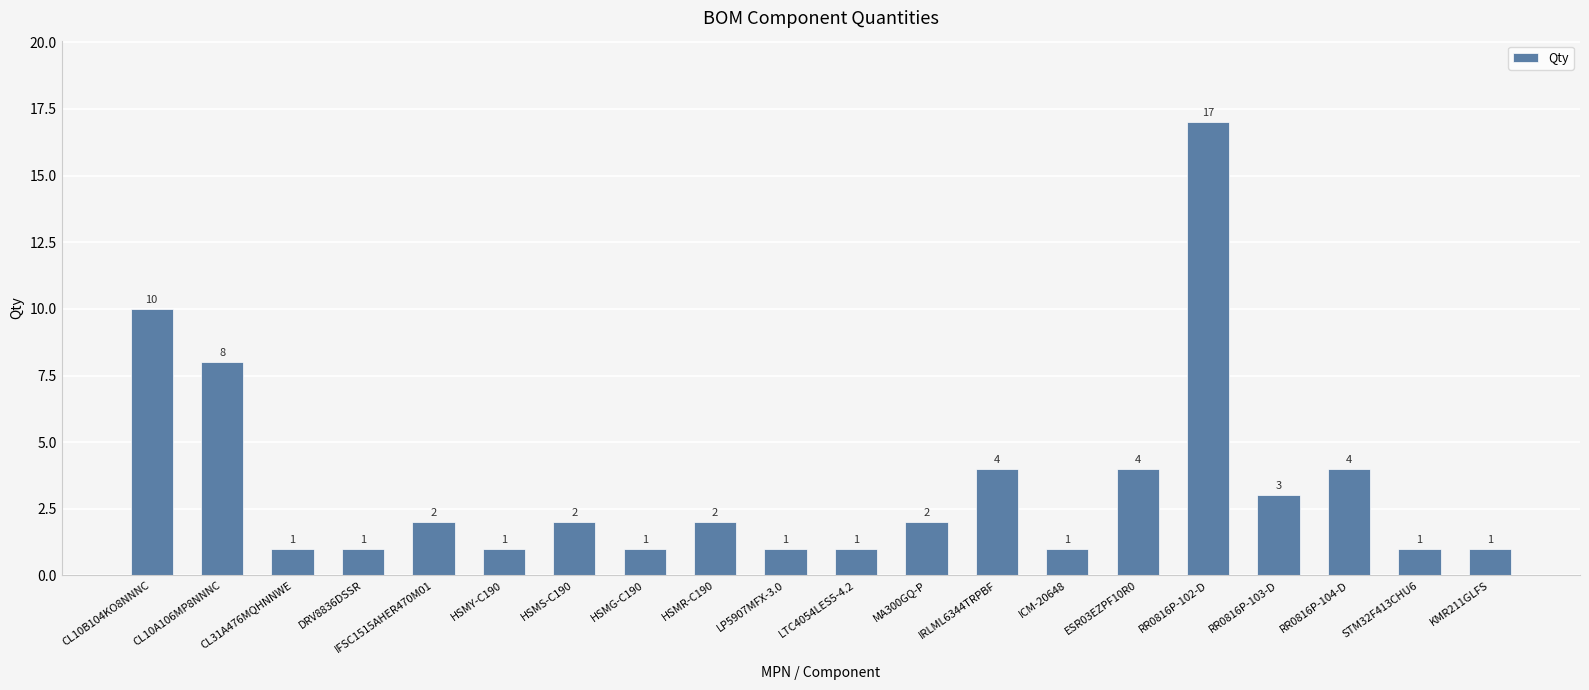

What is the maximum value shown in the chart?

17